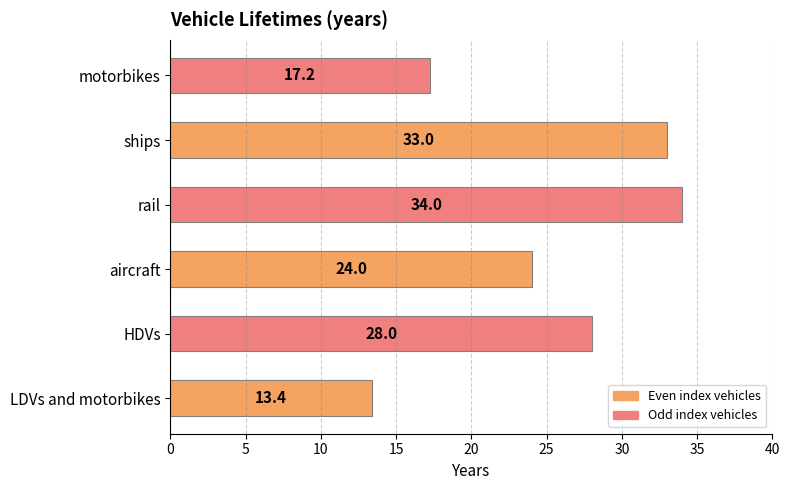

Does the chart contain any negative values?

No